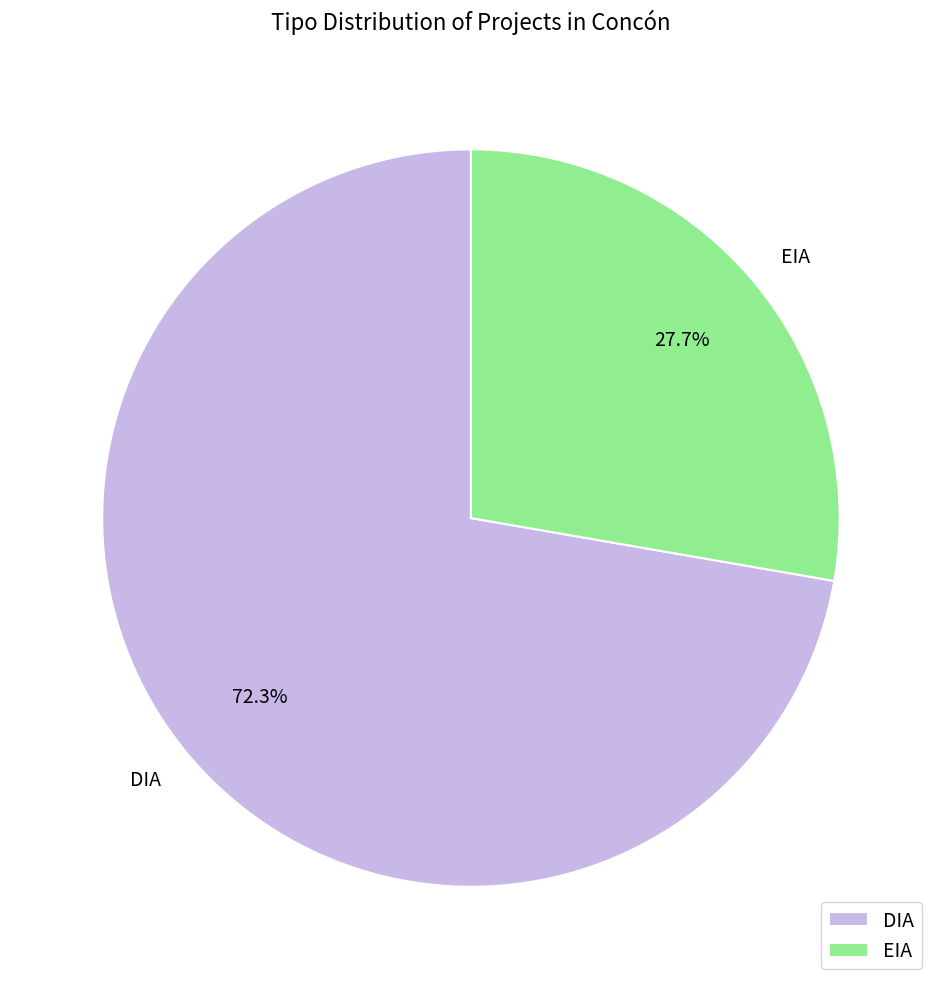

Which category has the biggest portion of the pie?

DIA